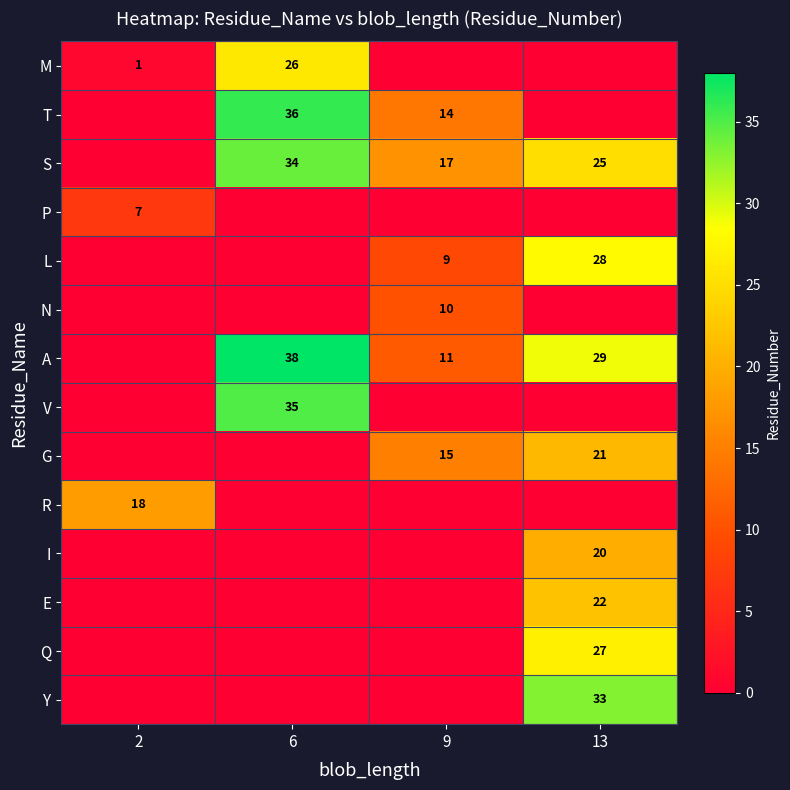

What is the total value across all series at 9?

76